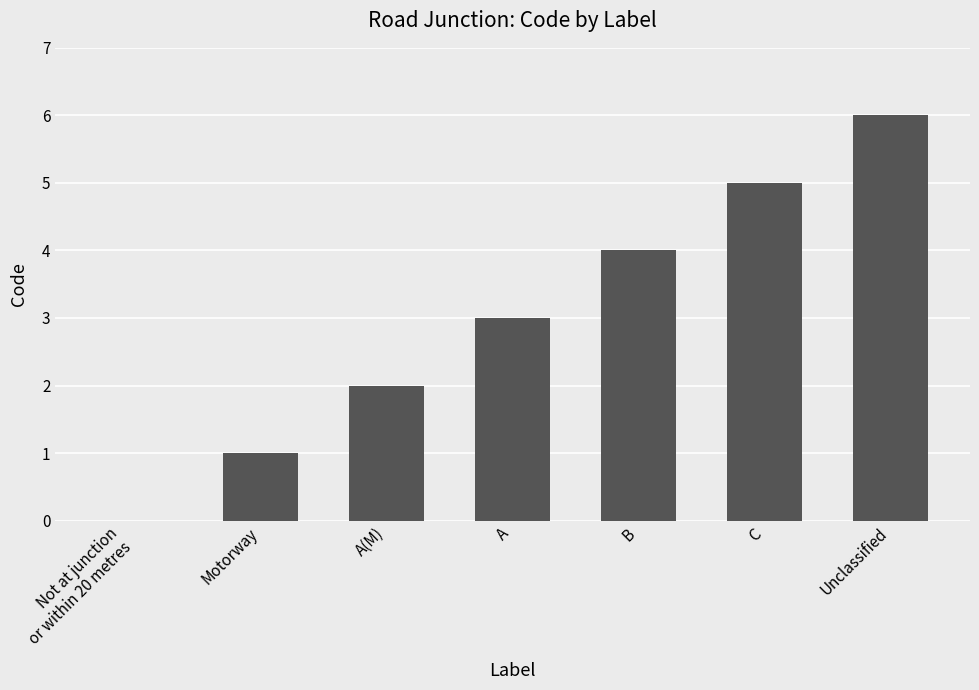

Between Unclassified and A, which is larger?

Unclassified